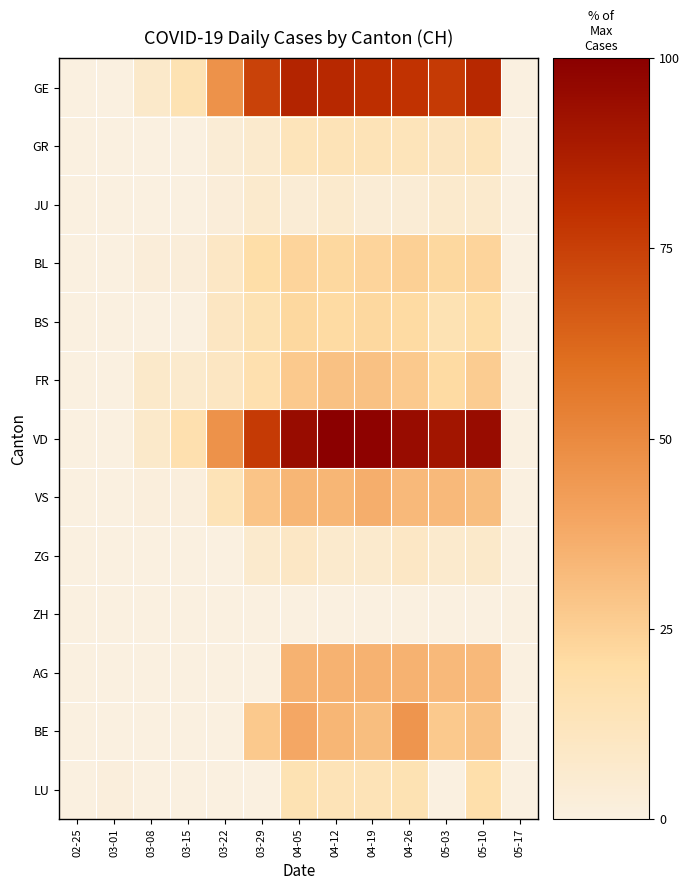

Rank the series by their maximum value, from lowest to highest.

ZH, JU, ZG, GR, LU, BS, BL, FR, AG, VS, BE, GE, VD